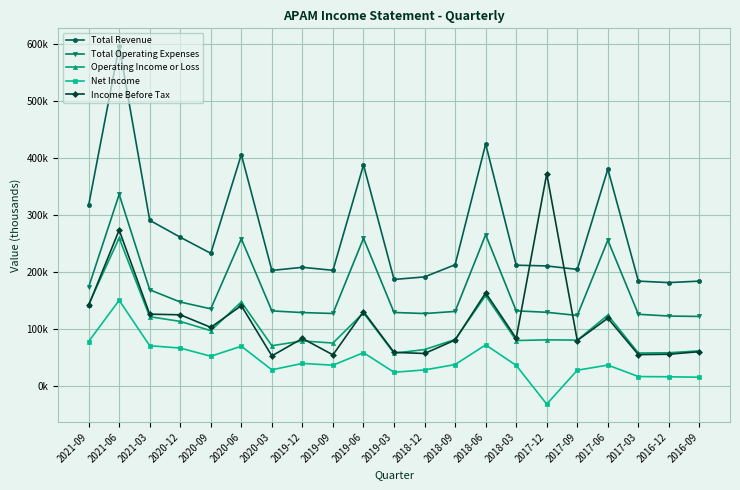

At which category does Total Operating Expenses reach its first local peak?

2021-06